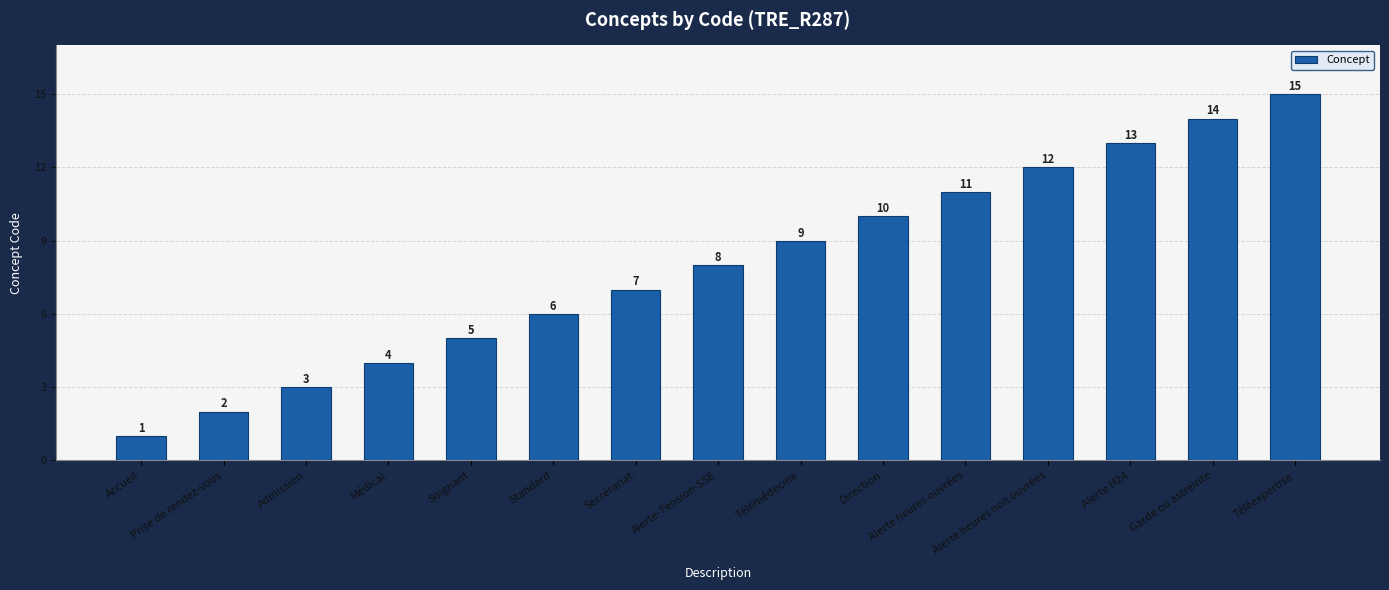

What is the label of the 15th bar from the left?

Téléexpertise